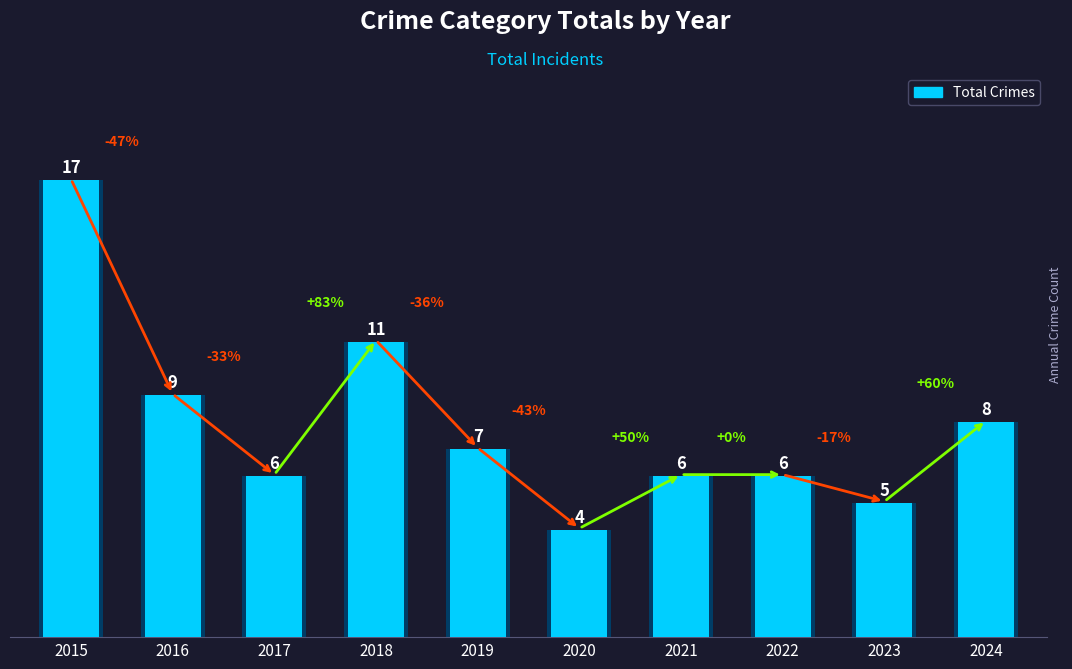

Count the number of data series in this chart.

1